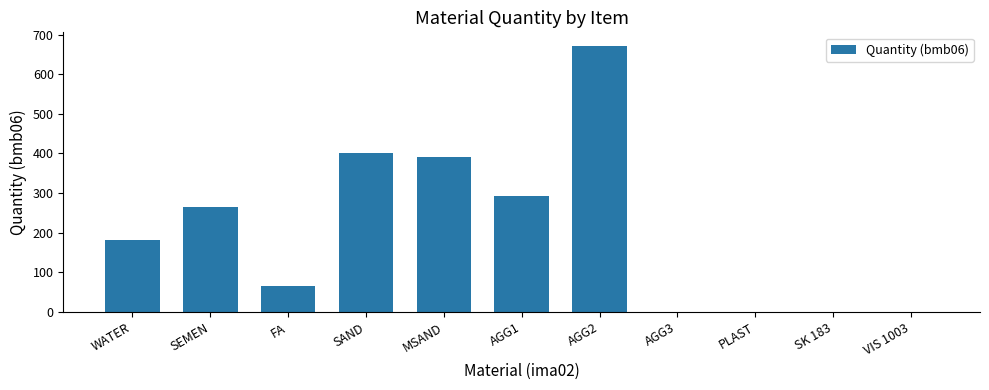

Between MSAND and AGG3, which is larger?

MSAND